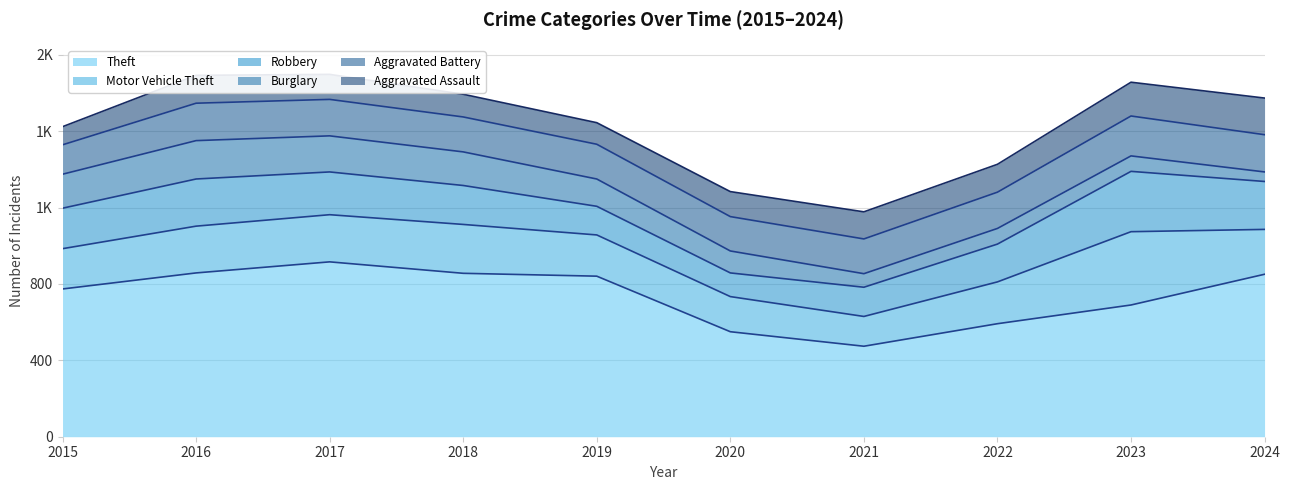

True or false: Robbery has a value of 108 at 2018.

False